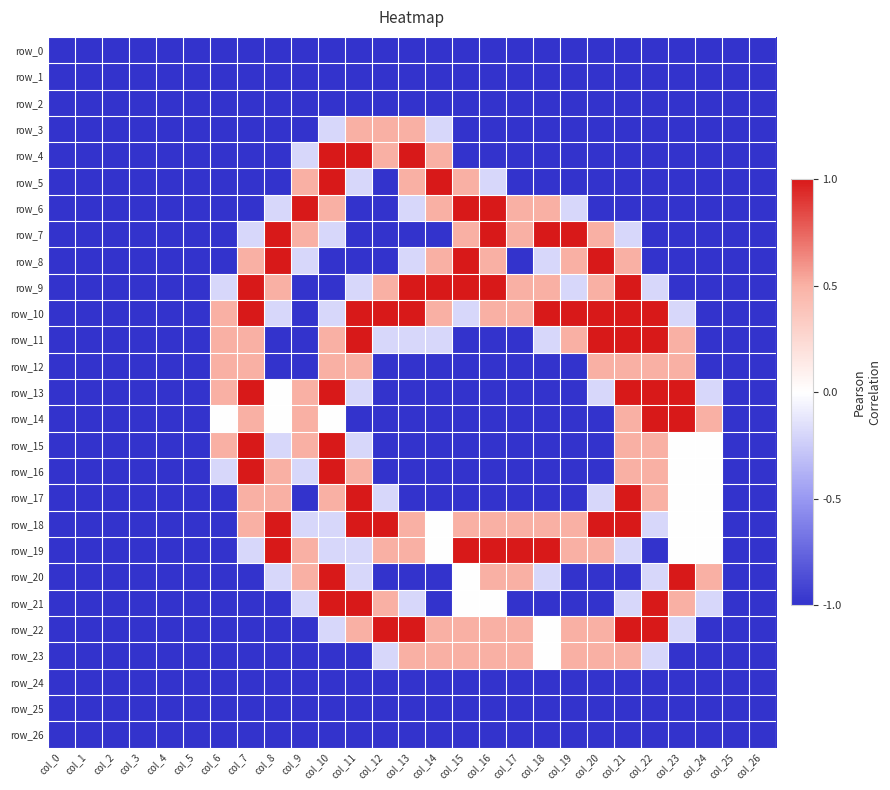

Is it true that row_6 equals -0.4 at col_5?

False